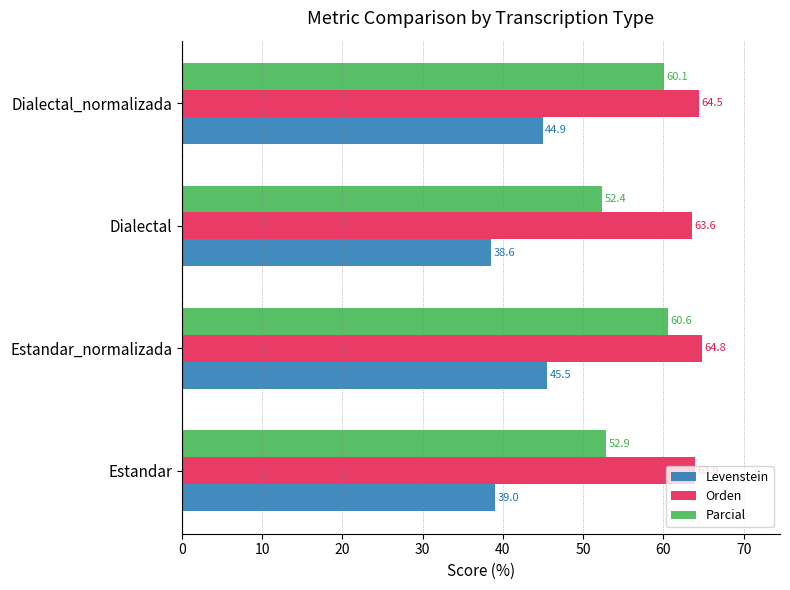

At which label does Orden reach its minimum?

Dialectal